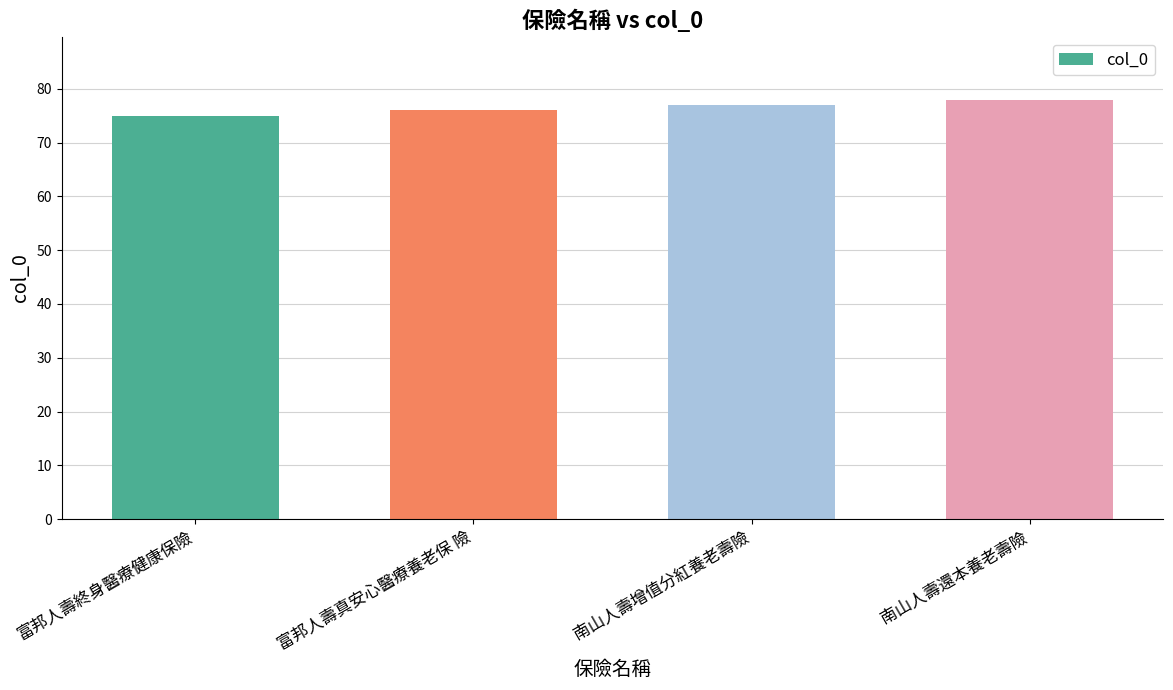

Reading left to right, transcribe all the data shown in this chart.

富邦人壽終身醫療健康保險=75	富邦人壽真安心醫療養老保 險=76	南山人壽增值分紅養老壽險=77	南山人壽還本養老壽險=78